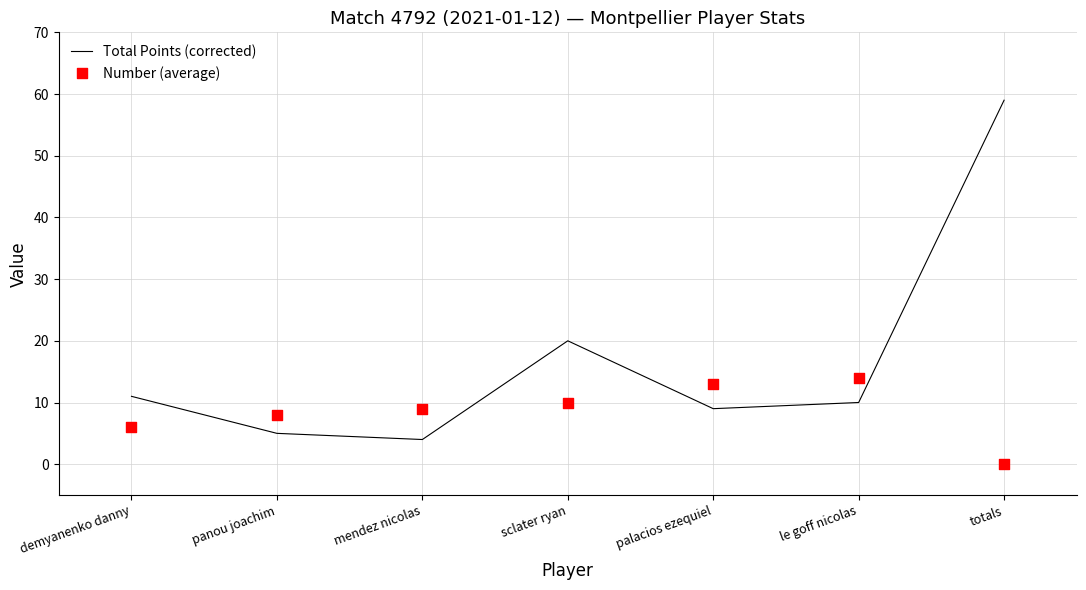

Which series contains the lowest Y value?

Number (average)